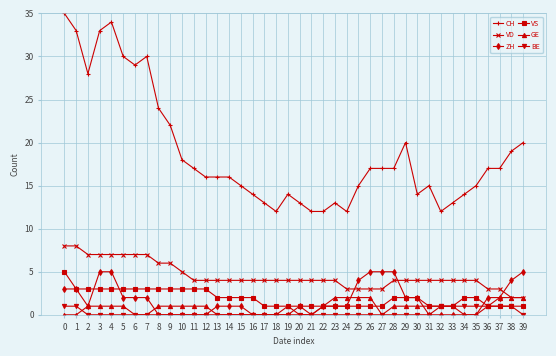

True or false: CH and VD cross at least once.

False